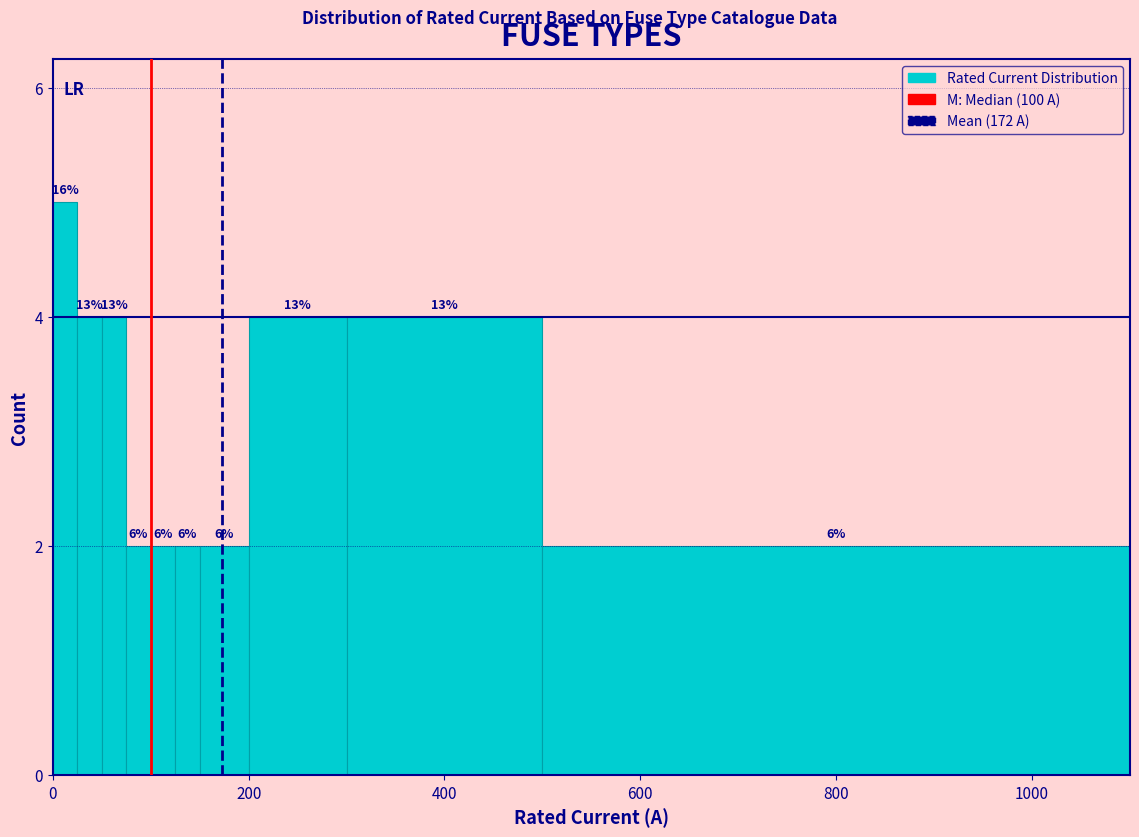

Read against the x-axis, roughly where is the centre of the tallest bar?

20